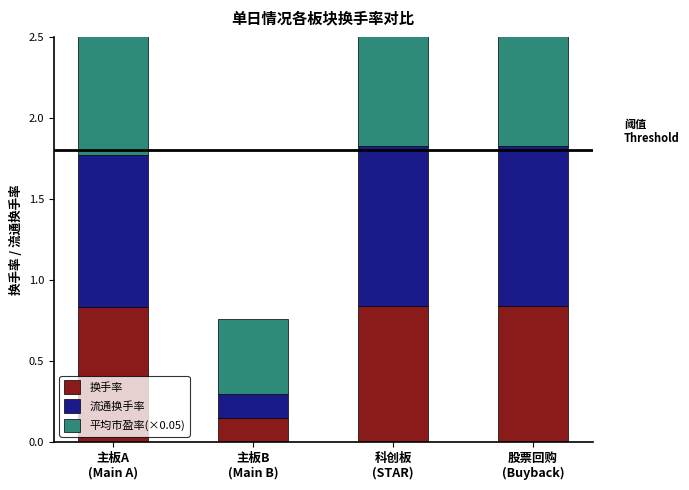

Reading right to left, extract all data points from this chart.

换手率: 0.8	0.8	0.1	0.8
流通换手率: 1.0	1.0	0.1	0.9
平均市盈率(×0.05): 0.8	0.8	0.5	0.8